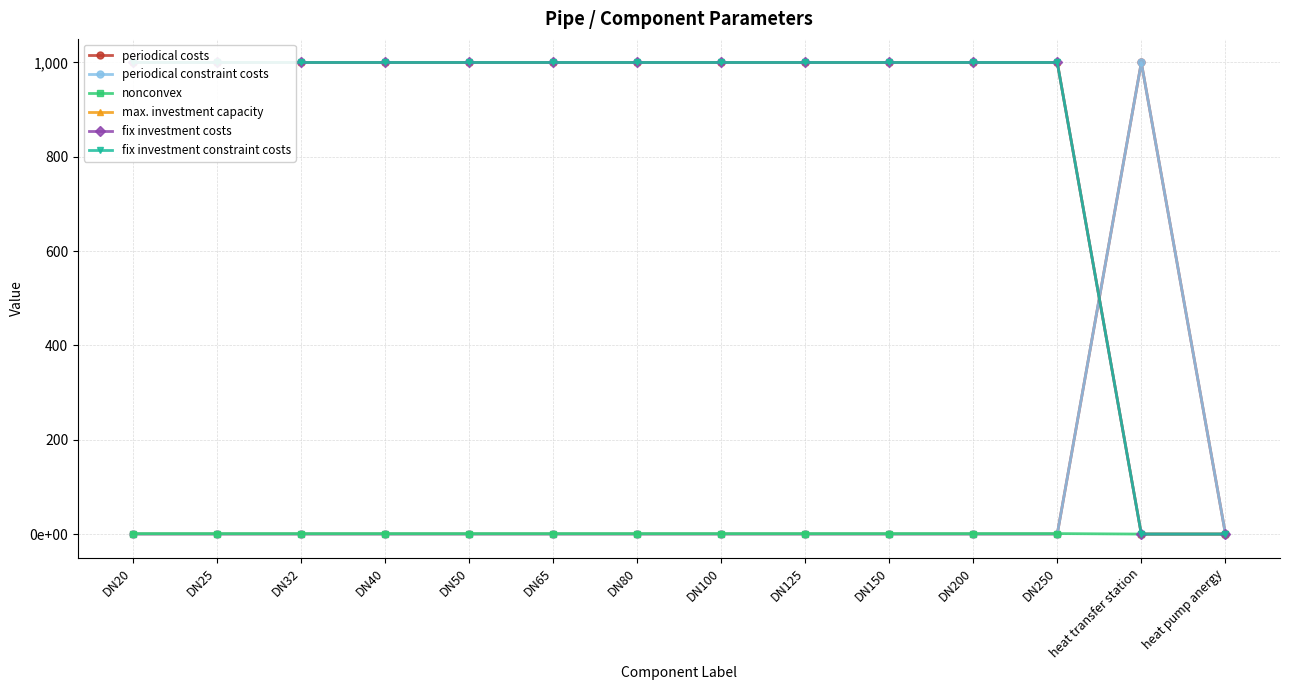

What is the difference between the fix investment constraint costs values at DN50 and heat pump anergy?

1000.0